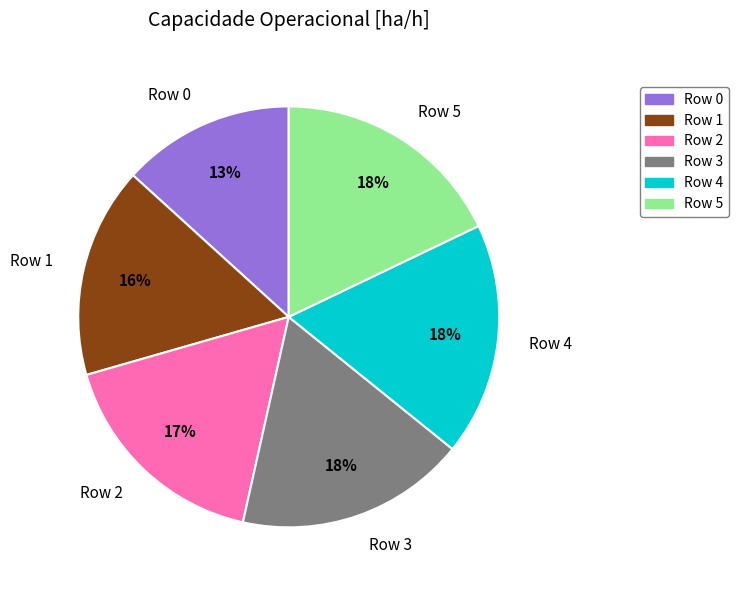

Is it true that Row 3 is 18% of the pie?

True